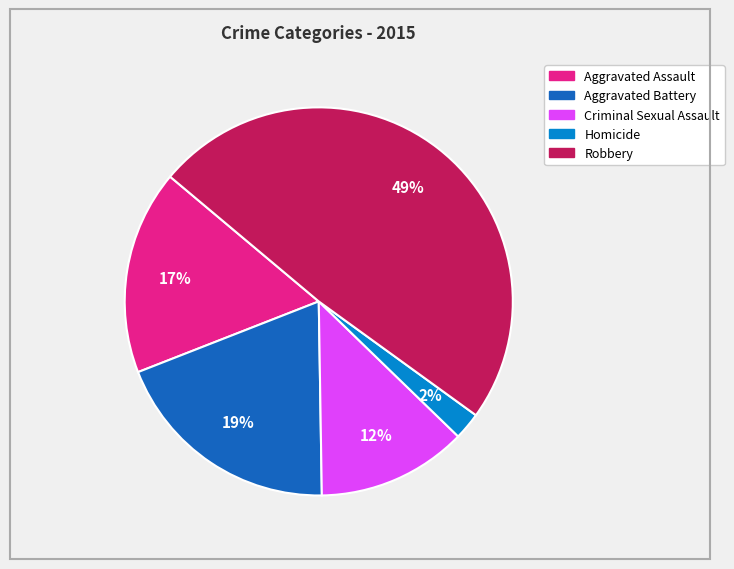

Rank the categories by value from lowest to highest.

Homicide, Criminal Sexual Assault, Aggravated Assault, Aggravated Battery, Robbery